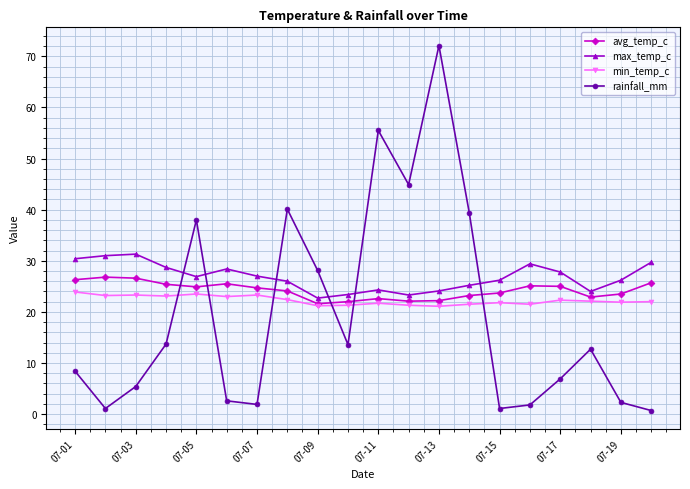

What is the value of the min_temp_c point at the 6th from the left?

23.0